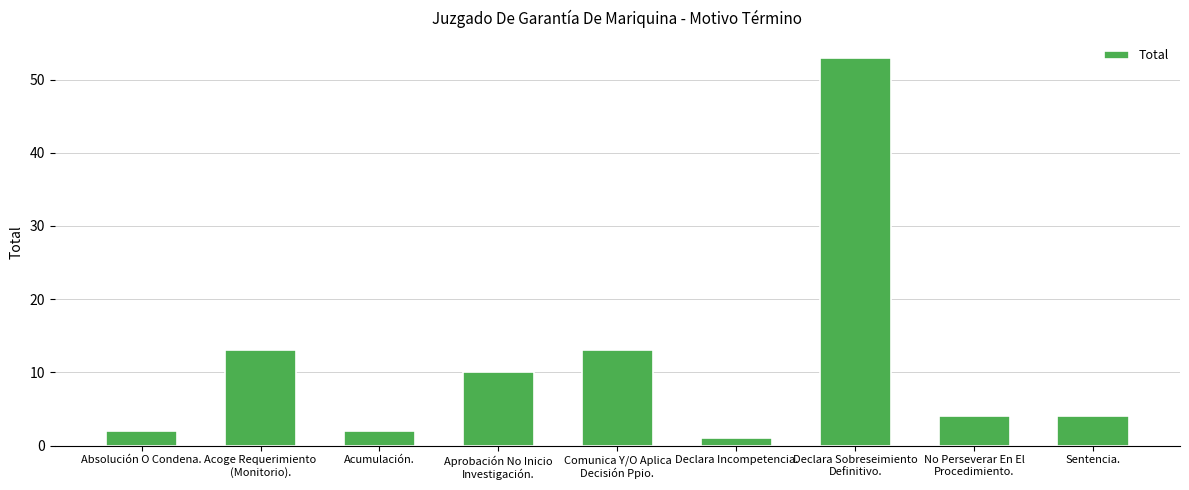

Which category has the lowest value across all series?

Declara Incompetencia.